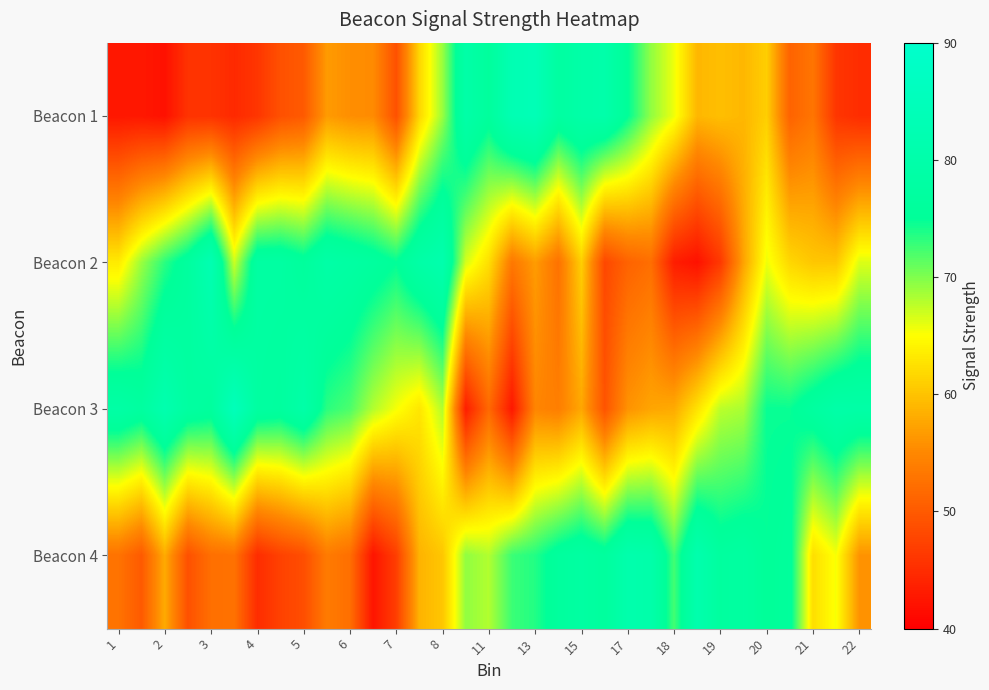

Which series has the widest spread of values?

Beacon 3